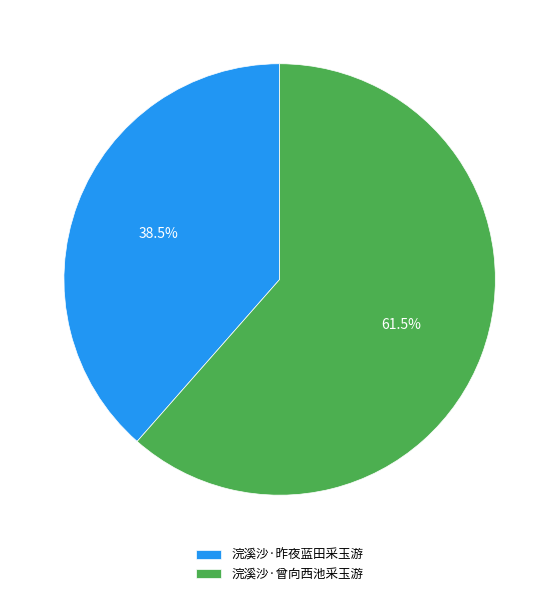

Which has a higher value, 浣溪沙·昨夜蓝田采玉游 or 浣溪沙·曾向西池采玉游?

浣溪沙·曾向西池采玉游